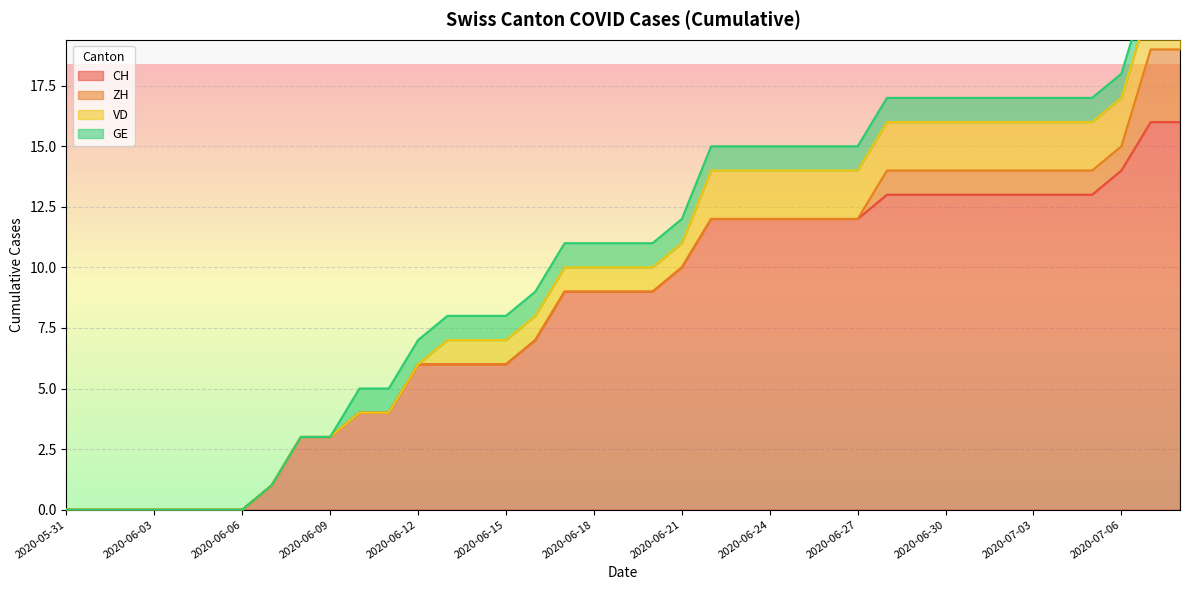

What is the difference between the second highest and second lowest values in the VD series?

2